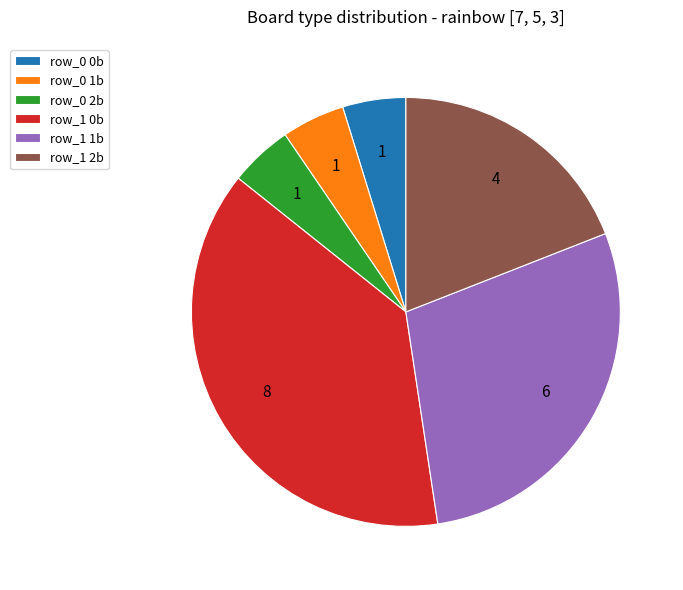

Which slice is the largest?

row_1 0b